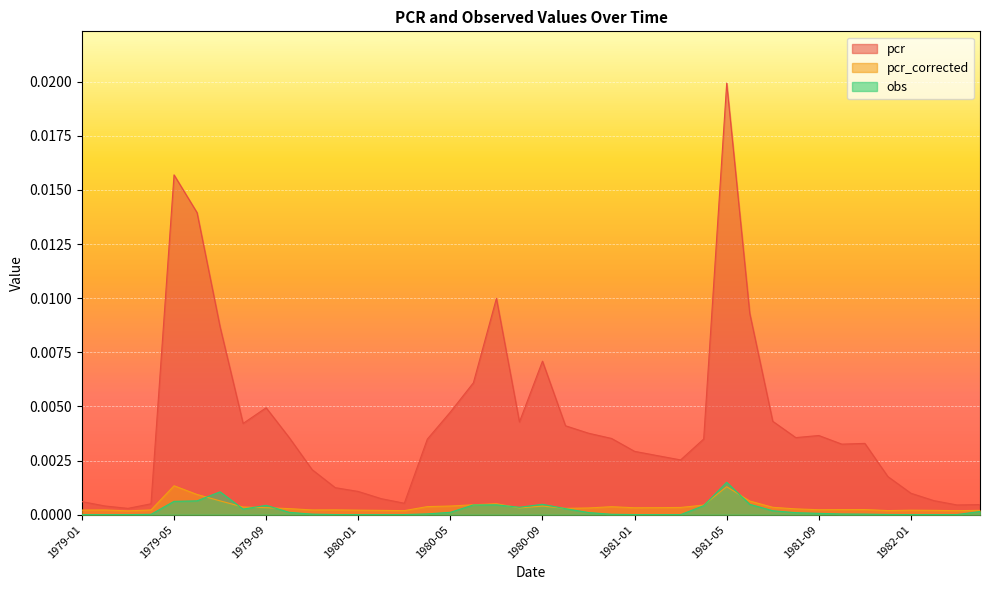

Which series changed the most between 1979-12 and 1981-10?

pcr